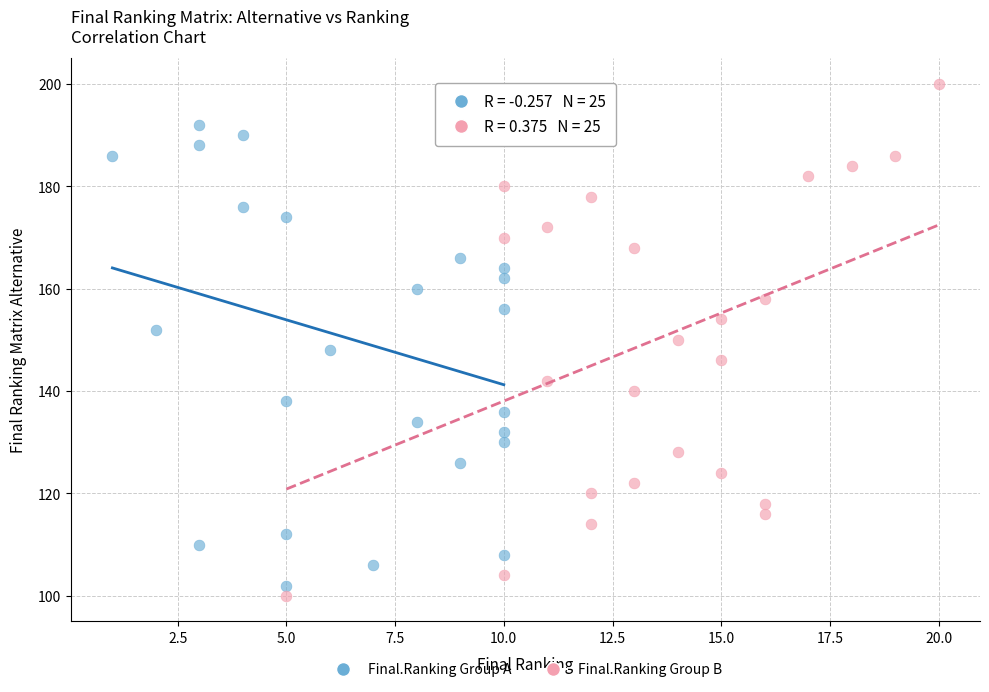

What are all the series names shown in the legend?

Final.Ranking Group A, Final.Ranking Group B